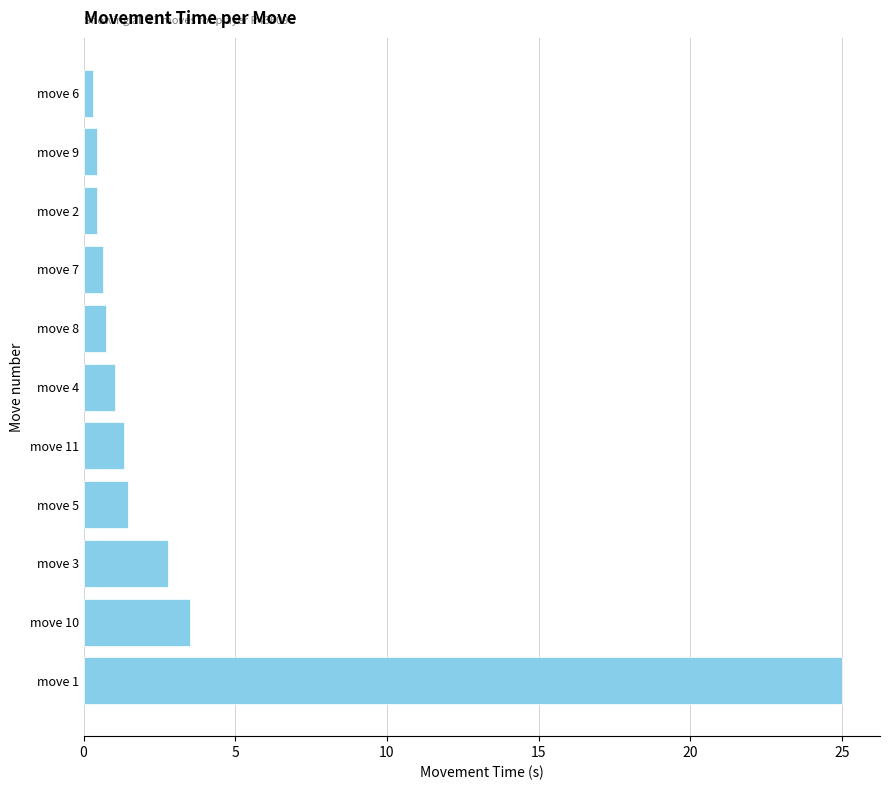

What is the sum of all values?

37.7